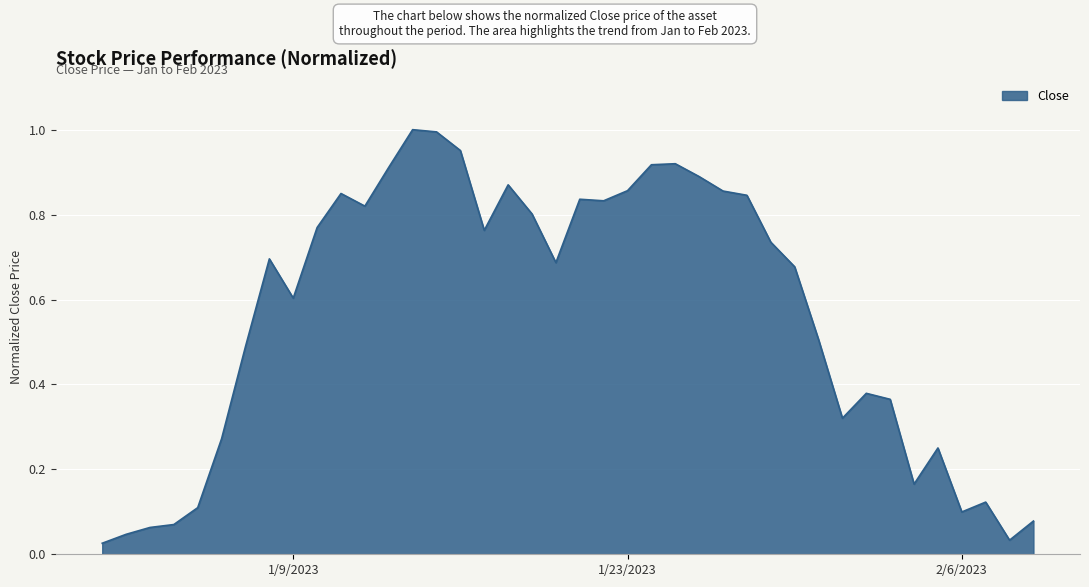

What is the value of the 29th point from the left?

0.7